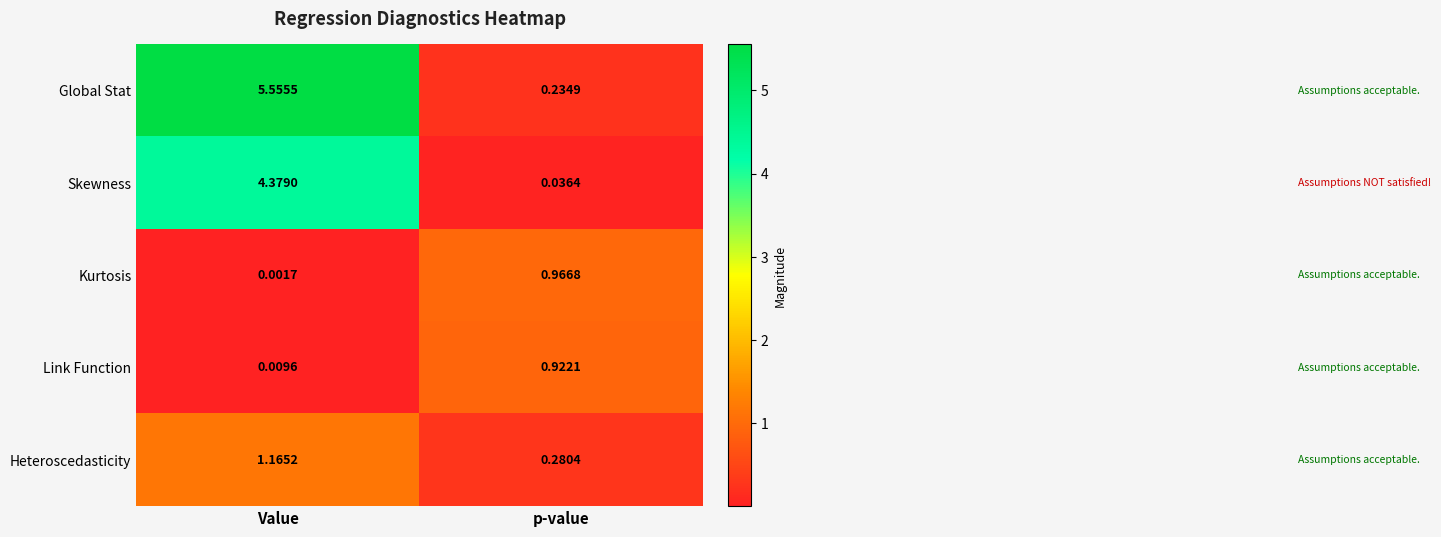

Rank the series at Value from lowest to highest value.

Kurtosis, Link Function, Heteroscedasticity, Skewness, Global Stat